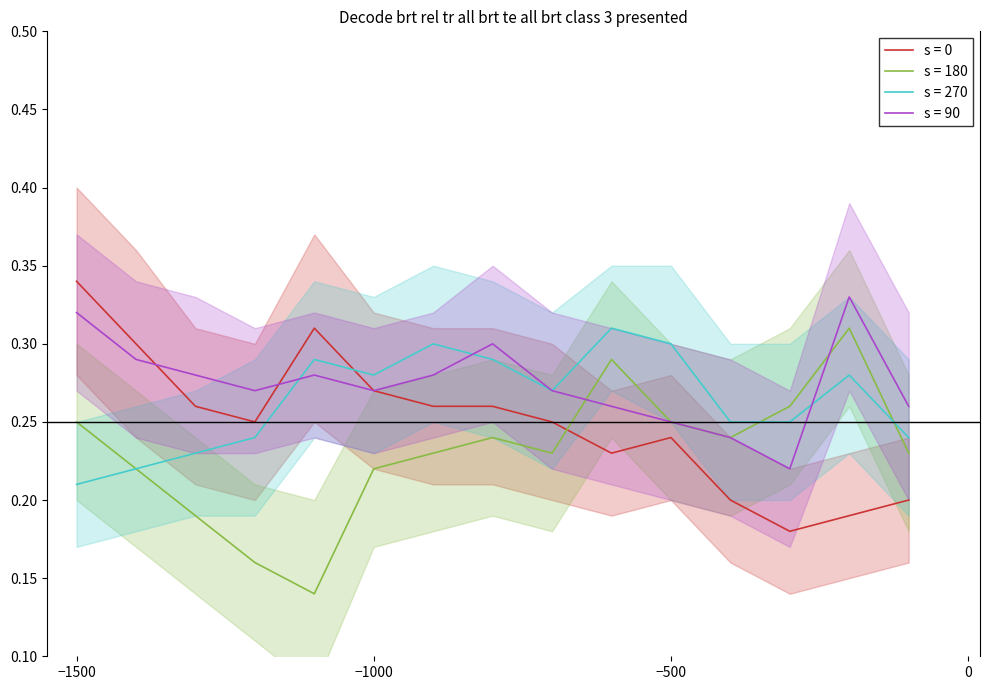

True or false: s = 0 and s = 180 intersect in this chart.

True